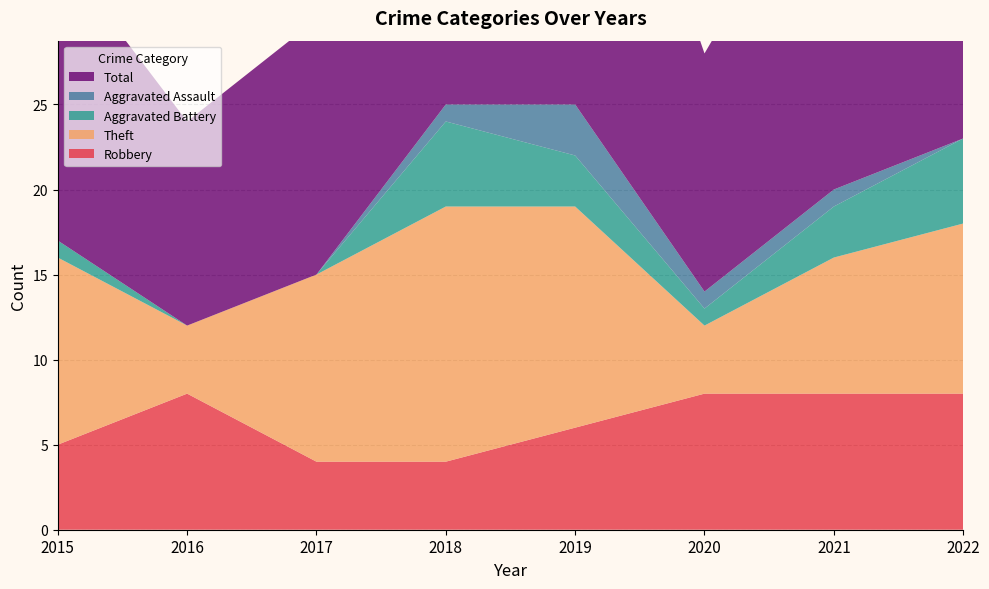

Reading left to right, extract all data points from this chart.

Robbery: 5	8	4	4	6	8	8	8
Theft: 11	4	11	15	13	4	8	10
Aggravated Battery: 1	0	0	5	3	1	3	5
Aggravated Assault: 0	0	0	1	3	1	1	0
Total: 17	12	15	25	25	14	21	24